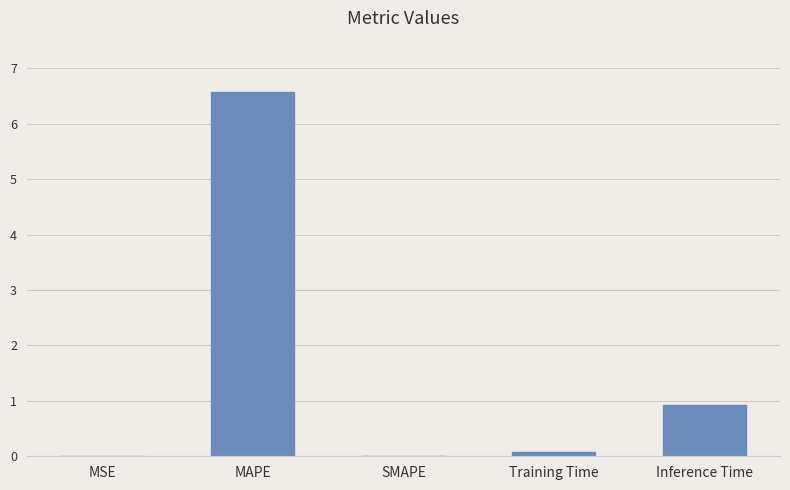

The value at Inference Time is 0.9. True or false?

True